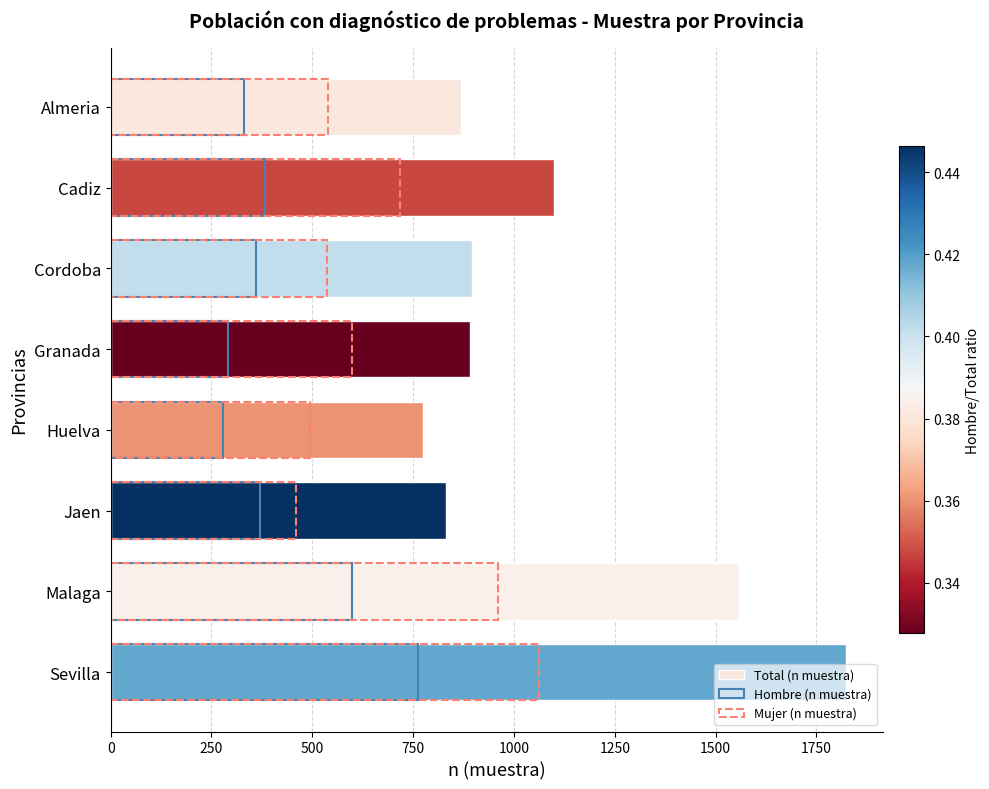

How many values in the Mujer (n muestra) series are below 599?

4